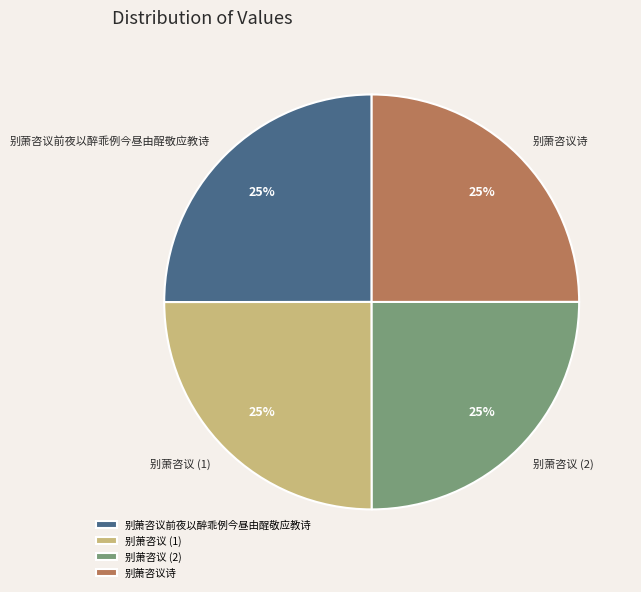

To the nearest percent, what portion does 别萧咨议前夜以醉乖例今昼由酲敬应教诗 represent?

25%